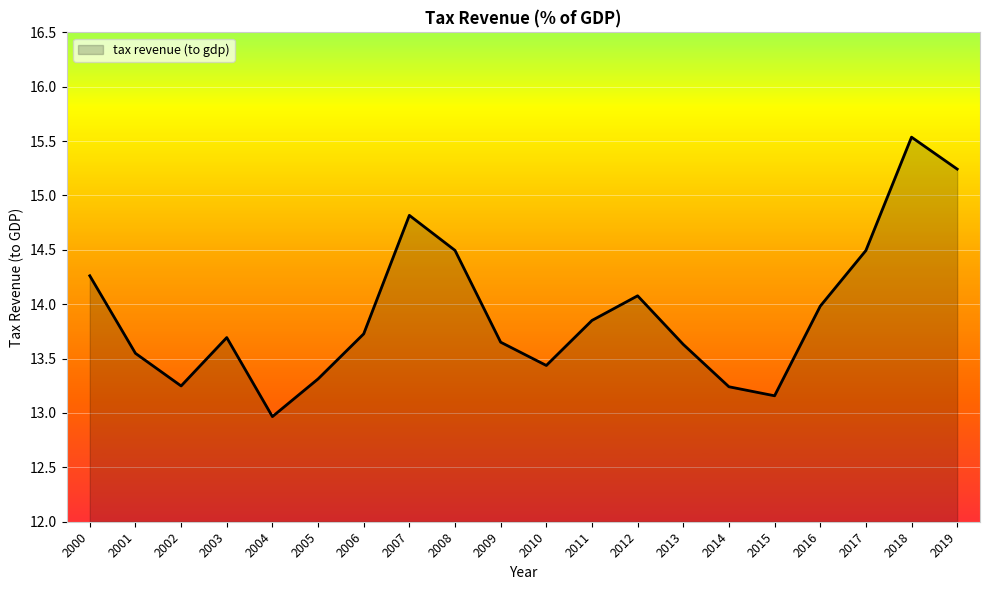

At which label is the value closest to 14?

2016